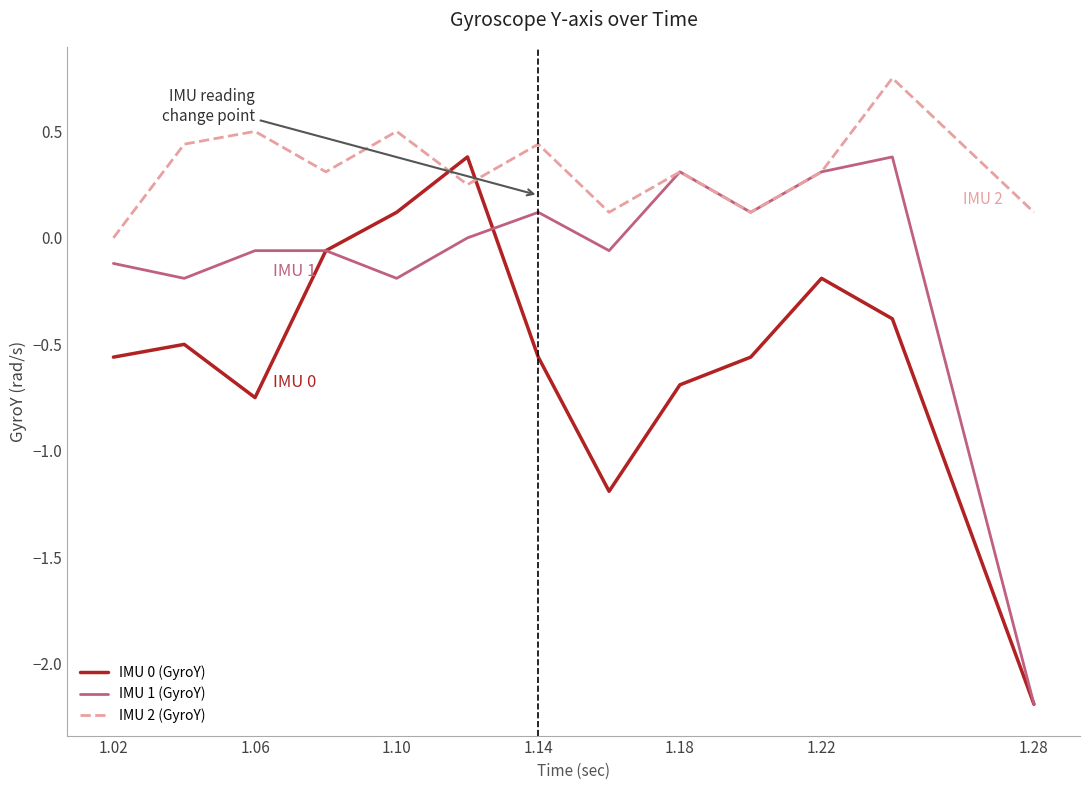

List the series in order of their overall mean, lowest first.

IMU 0 (GyroY), IMU 1 (GyroY), IMU 2 (GyroY)